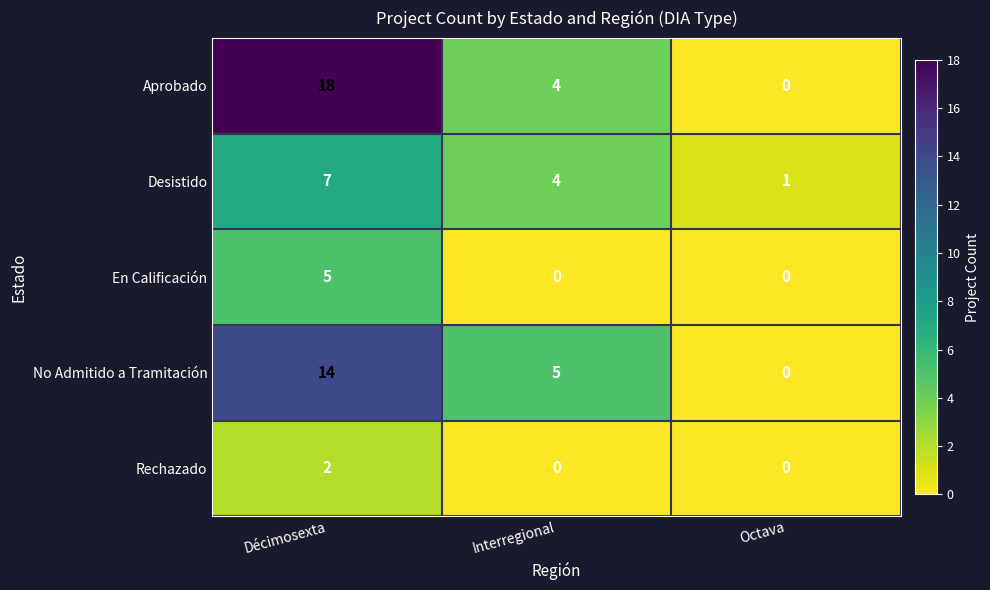

At which category is the sum across all series the highest?

Décimosexta